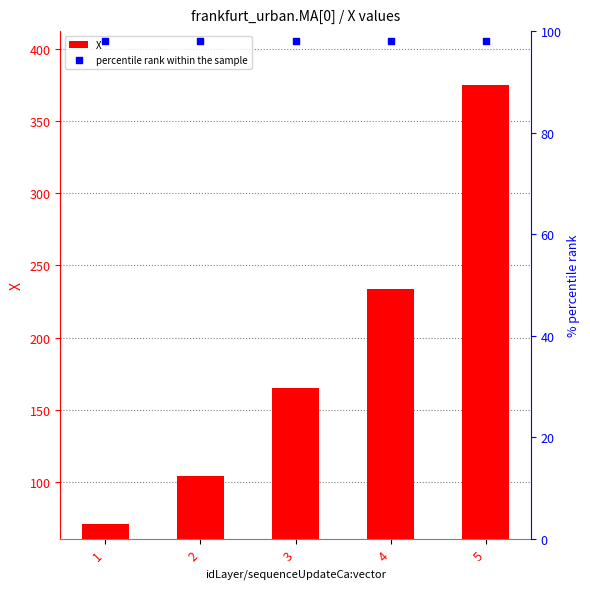

Which series reaches the minimum Y coordinate?

X